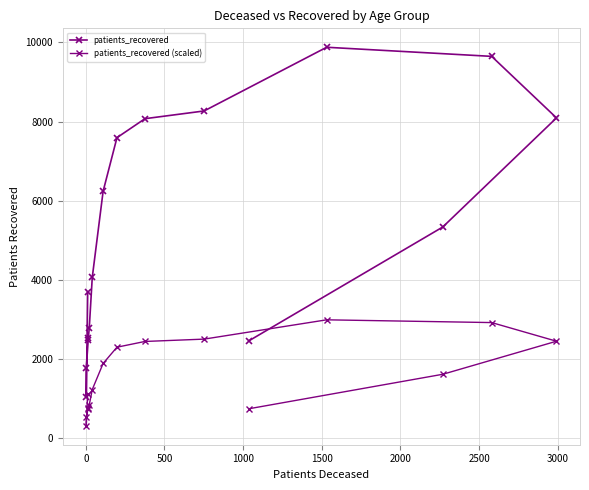

What is the difference between the maximum and minimum values in the patients_recovered series?

8835.0